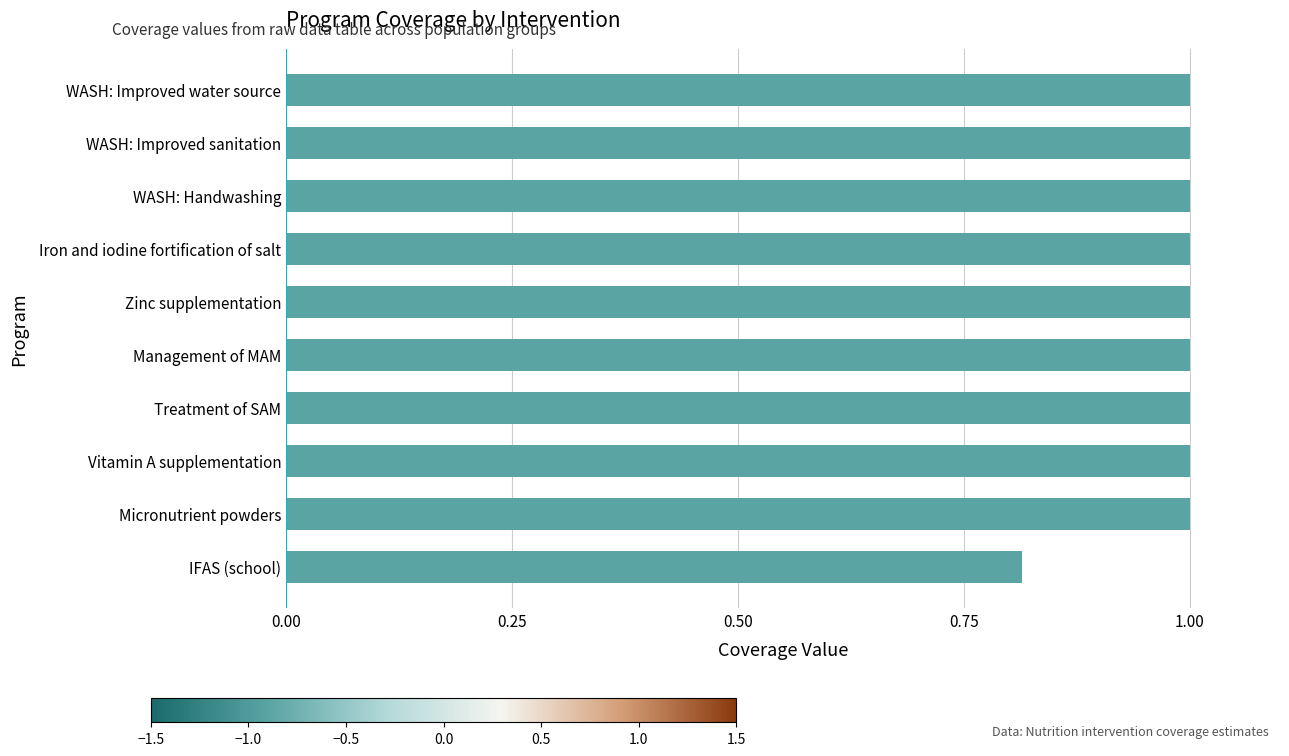

Count the values in the range 1 to 2.

9